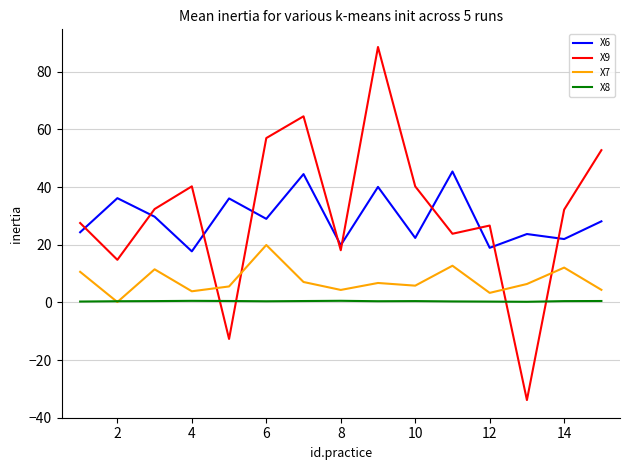

What is the highest value of the X7 series?

19.9